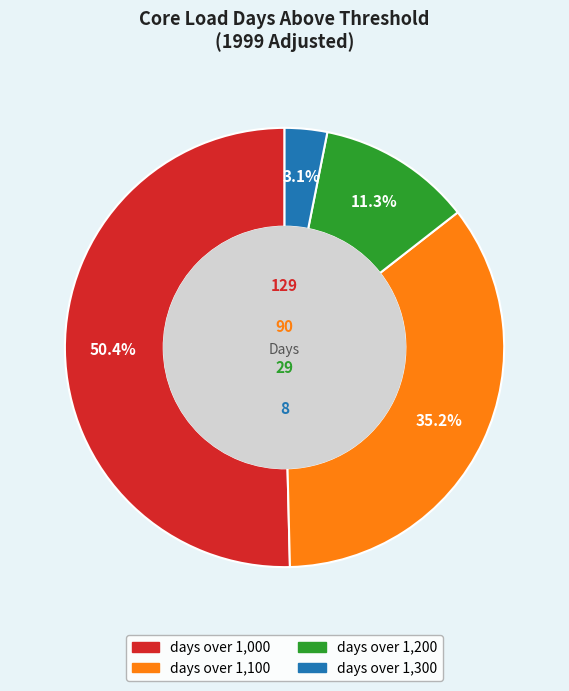

Is it true that days over 1,100 is 48% of the pie?

False